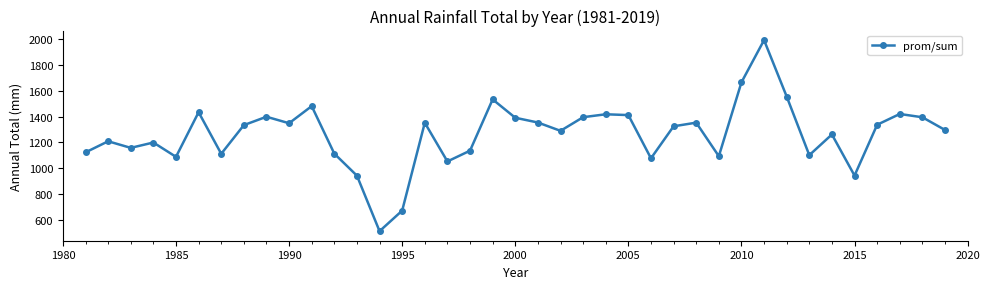

What is the minimum value shown in the chart?

509.5